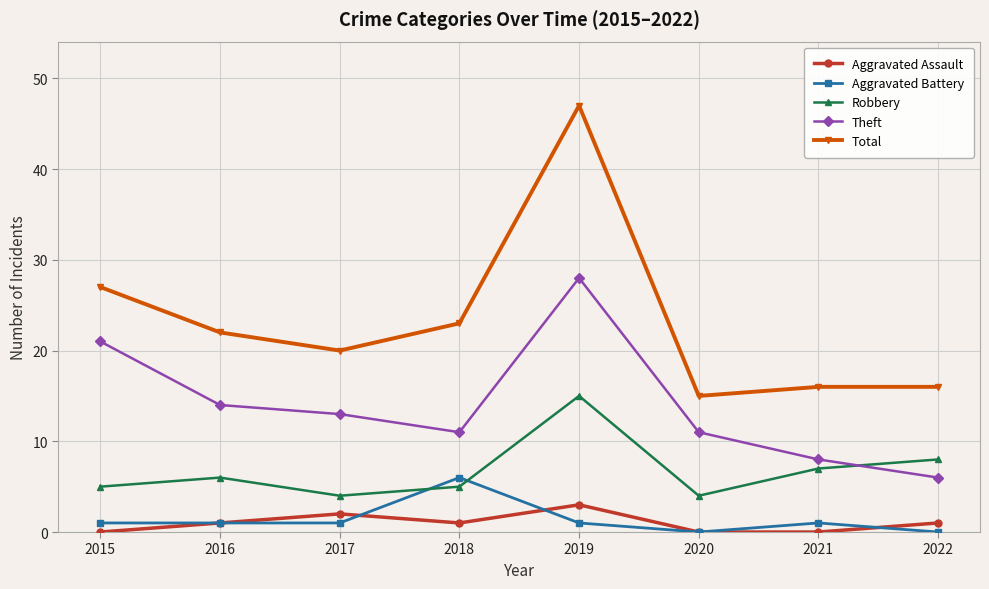

Is it true that Theft equals 34 at 2015?

False